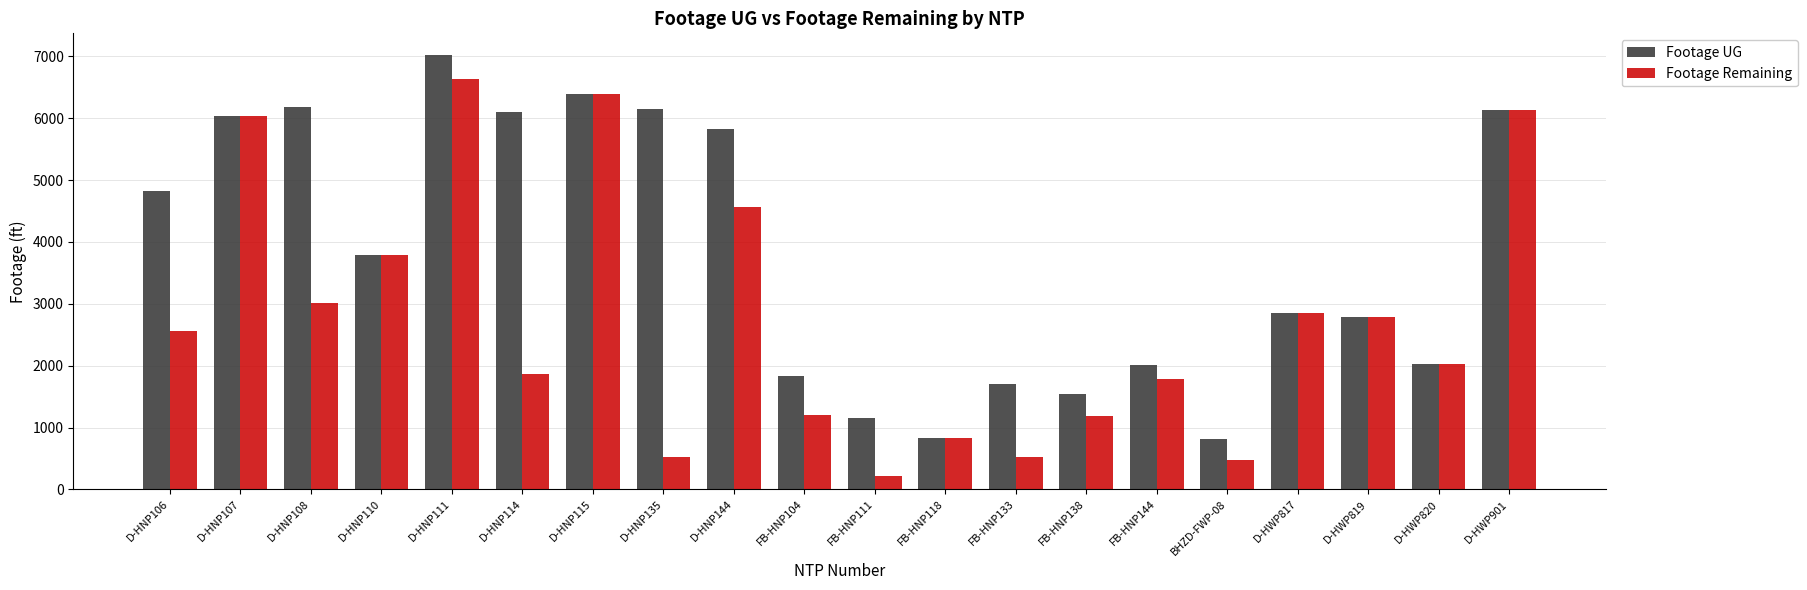

What is the difference between the Footage UG values at D-HWP819 and FB-HNP138?

1249